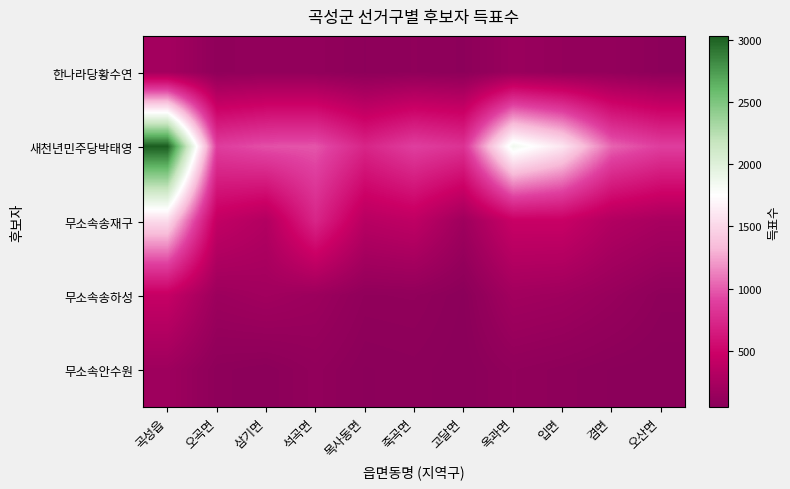

Reading left to right, list all the values displayed in this chart.

한나라당황수연: 곡성읍=219	오곡면=85	삼기면=103	석곡면=97	목사동면=68	죽곡면=81	고달면=66	옥과면=146	입면=115	겸면=107	오산면=66
새천년민주당박태영: 곡성읍=3034	오곡면=882	삼기면=962	석곡면=979	목사동면=722	죽곡면=893	고달면=811	옥과면=1860	입면=1595	겸면=1029	오산면=886
무소속송재구: 곡성읍=1530	오곡면=414	삼기면=310	석곡면=727	목사동면=345	죽곡면=393	고달면=184	옥과면=452	입면=455	겸면=304	오산면=243
무소속송하성: 곡성읍=437	오곡면=168	삼기면=201	석곡면=164	목사동면=90	죽곡면=94	고달면=55	옥과면=205	입면=186	겸면=135	오산면=75
무소속안수원: 곡성읍=180	오곡면=73	삼기면=58	석곡면=98	목사동면=55	죽곡면=63	고달면=45	옥과면=93	입면=74	겸면=55	오산면=46